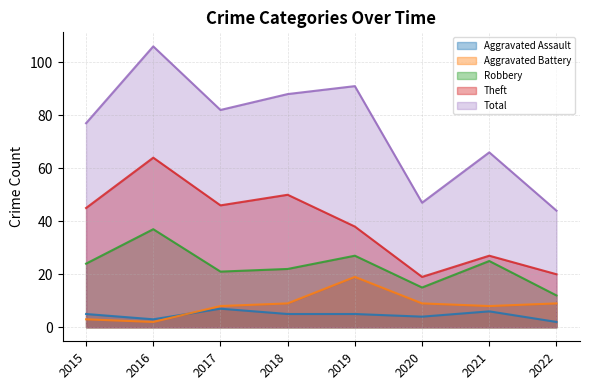

What is the sum of all Theft values?

309